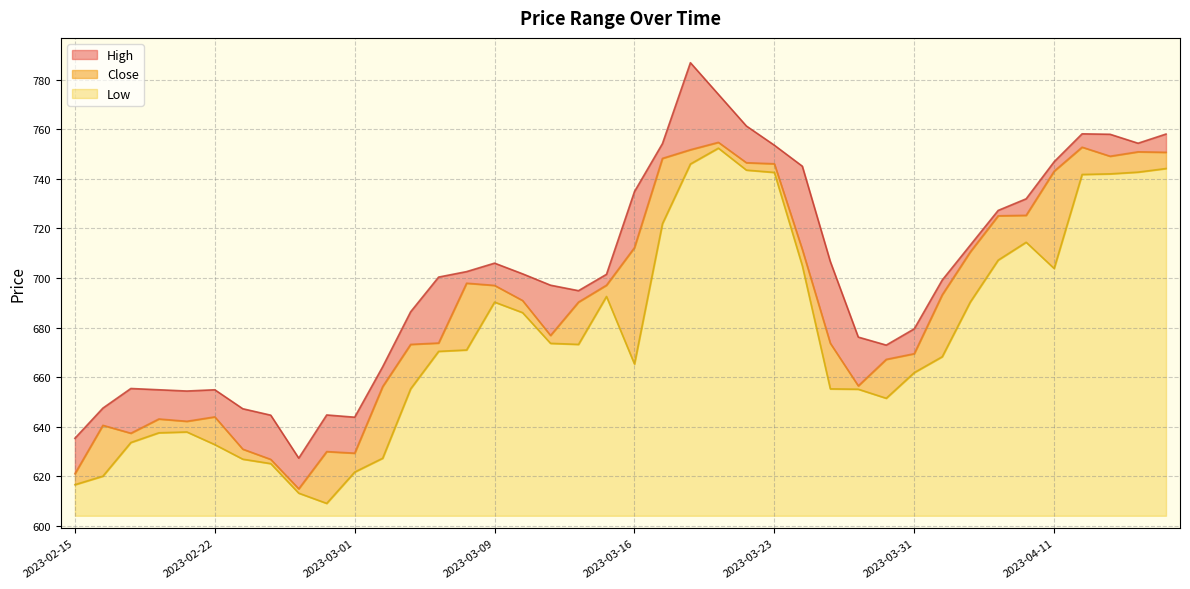

Where does the Low series first go above 670?

2023-03-06